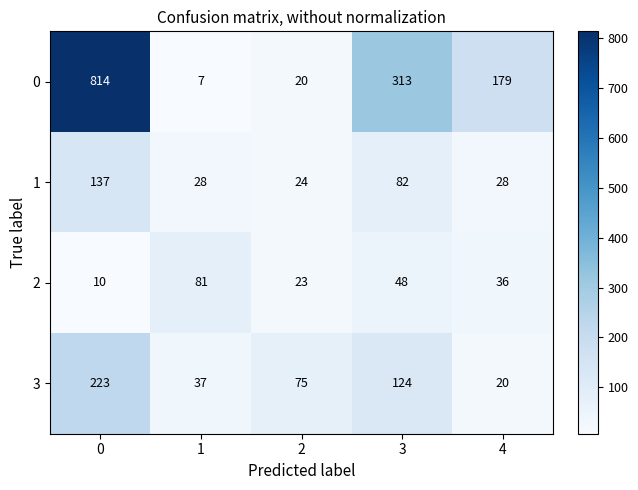

What is the greatest value displayed?

814